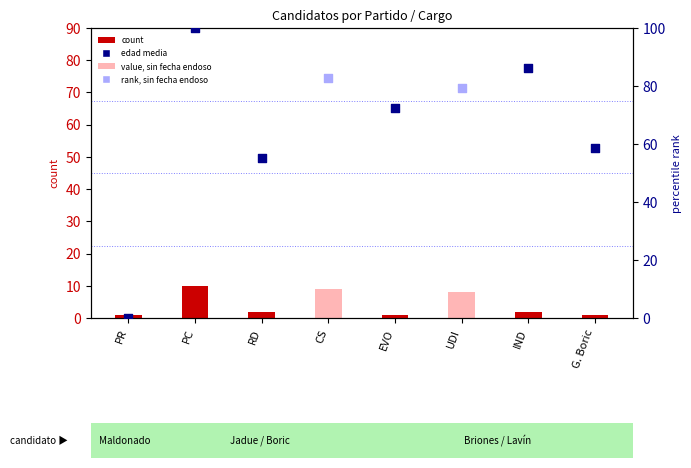

What is the change in value from RD to G. Boric?

-1